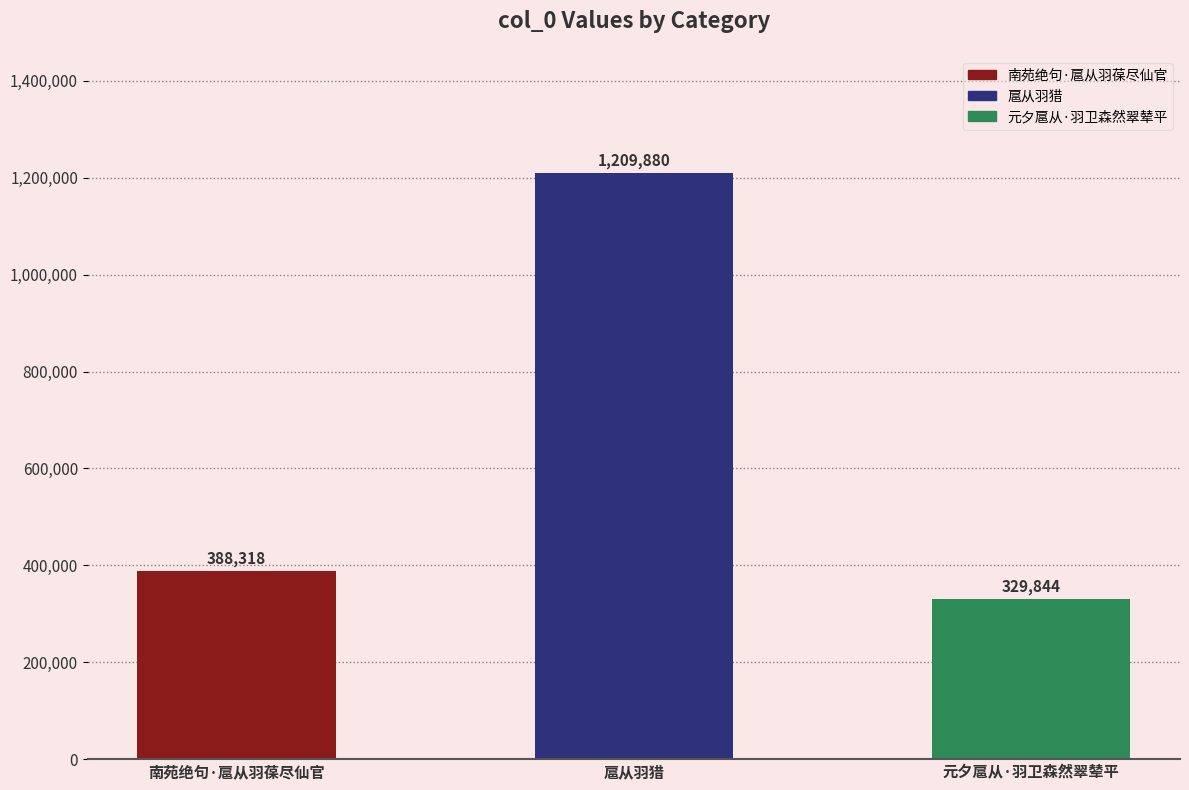

Approximately how many times larger is the value at 扈从羽猎 compared to 南苑绝句·扈从羽葆尽仙官?

3.1